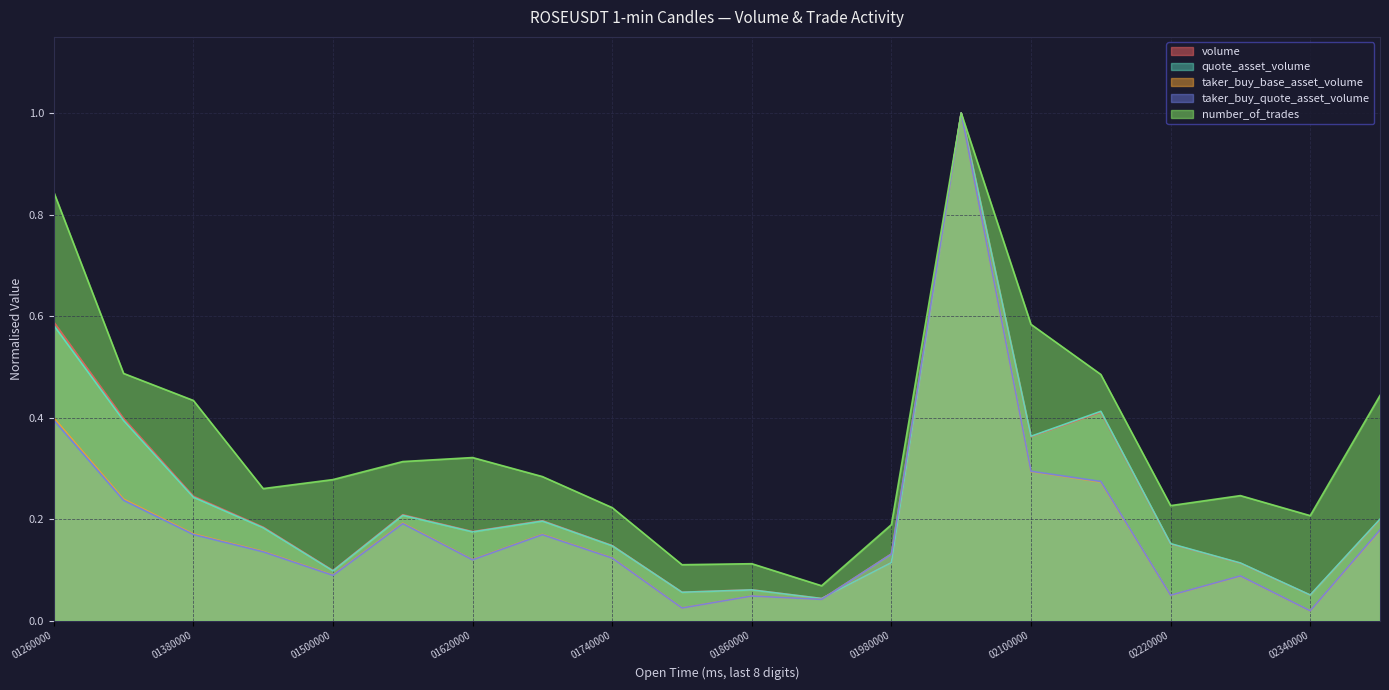

Which series has the largest total across all categories?

number_of_trades